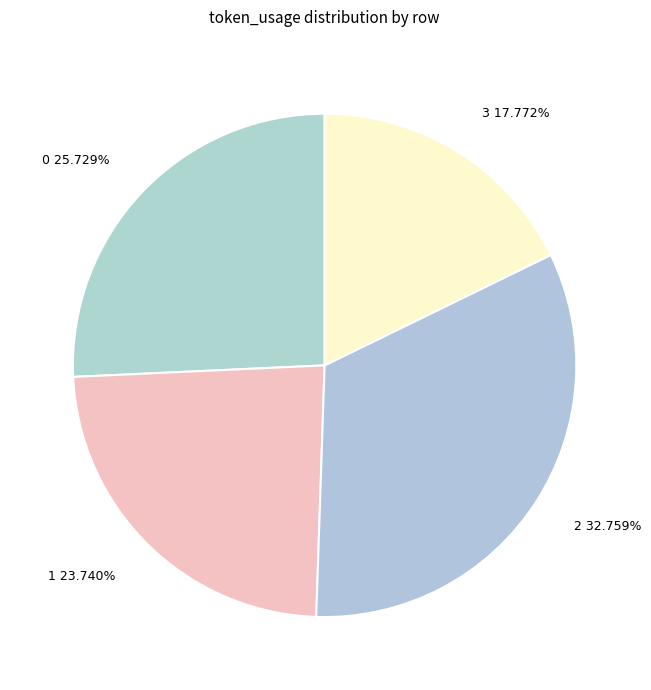

Does 0 represent more than half of the total?

No